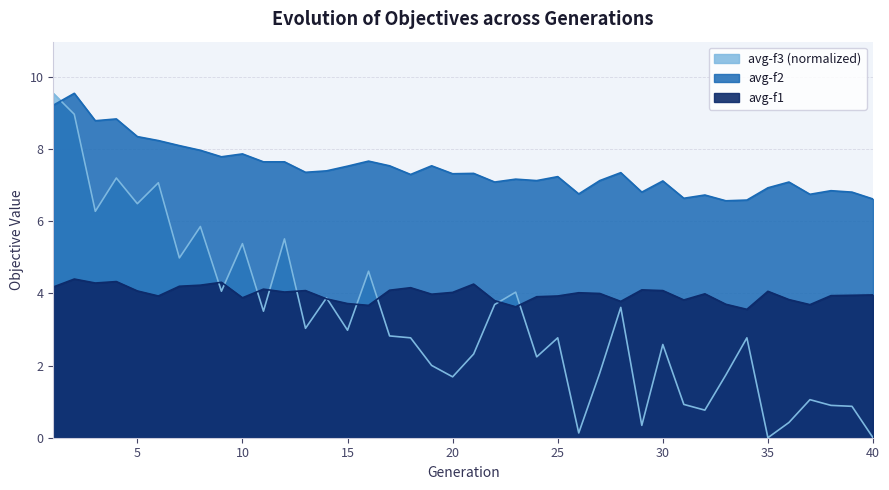

Reading right to left, extract all data points from this chart.

avg-f1: 4.0	4.0	3.9	3.7	3.8	4.1	3.6	3.7	4.0	3.8	4.1	4.1	3.8	4.0	4.0	3.9	3.9	3.6	3.8	4.3	4.0	4.0	4.2	4.1	3.7	3.7	3.9	4.1	4.0	4.1	3.9	4.3	4.2	4.2	3.9	4.1	4.3	4.3	4.4	4.2
avg-f2: 6.6	6.8	6.8	6.8	7.1	6.9	6.6	6.6	6.7	6.6	7.1	6.8	7.3	7.1	6.8	7.2	7.1	7.2	7.1	7.3	7.3	7.5	7.3	7.5	7.7	7.5	7.4	7.4	7.7	7.7	7.9	7.8	8.0	8.1	8.2	8.3	8.8	8.8	9.6	9.2
avg-f3: 0.0	0.9	0.9	1.1	0.4	0.0	2.8	1.7	0.8	0.9	2.6	0.3	3.6	1.8	0.1	2.8	2.2	4.0	3.7	2.3	1.7	2.0	2.8	2.8	4.6	3.0	3.9	3.0	5.5	3.5	5.4	4.1	5.9	5.0	7.1	6.5	7.2	6.3	9.0	9.6